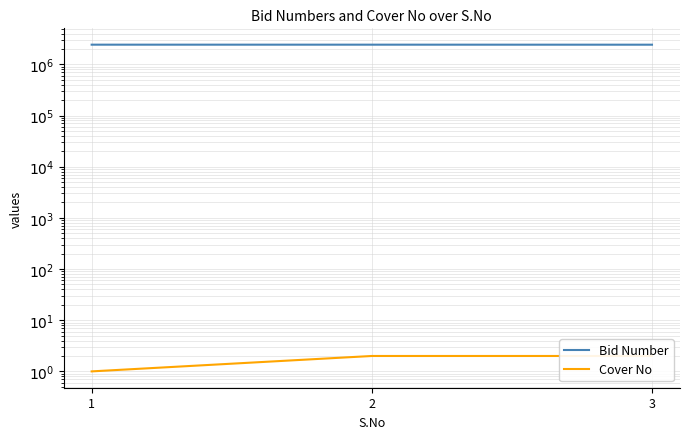

Is the value of Bid Number at 3 greater than the value of Cover No at 1?

Yes